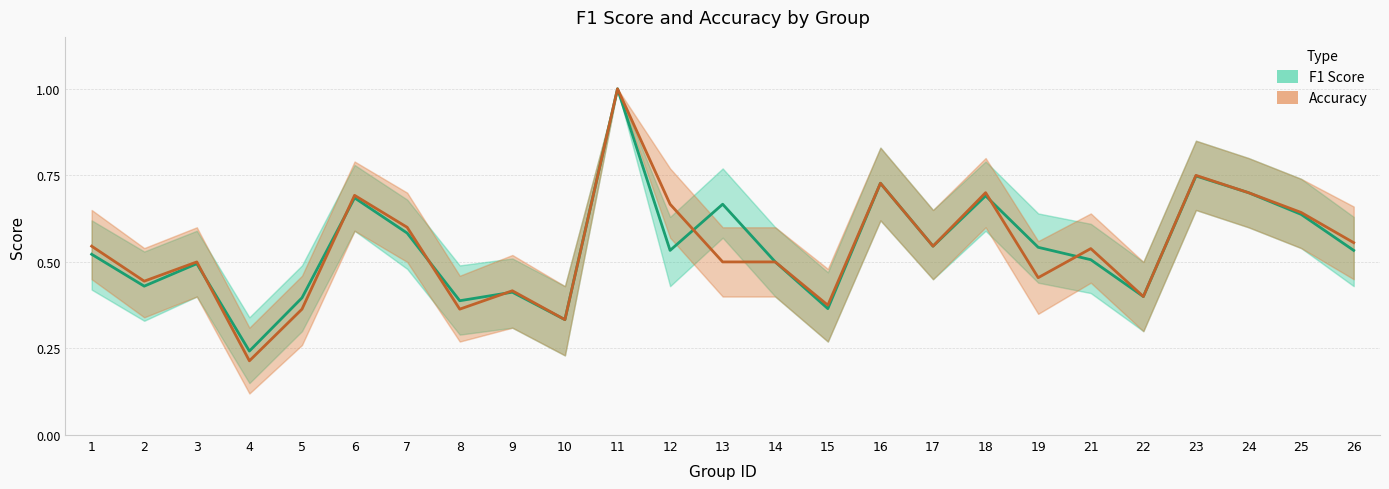

In F1 Score, how many points are higher than both neighbors (excluding endpoints)?

8